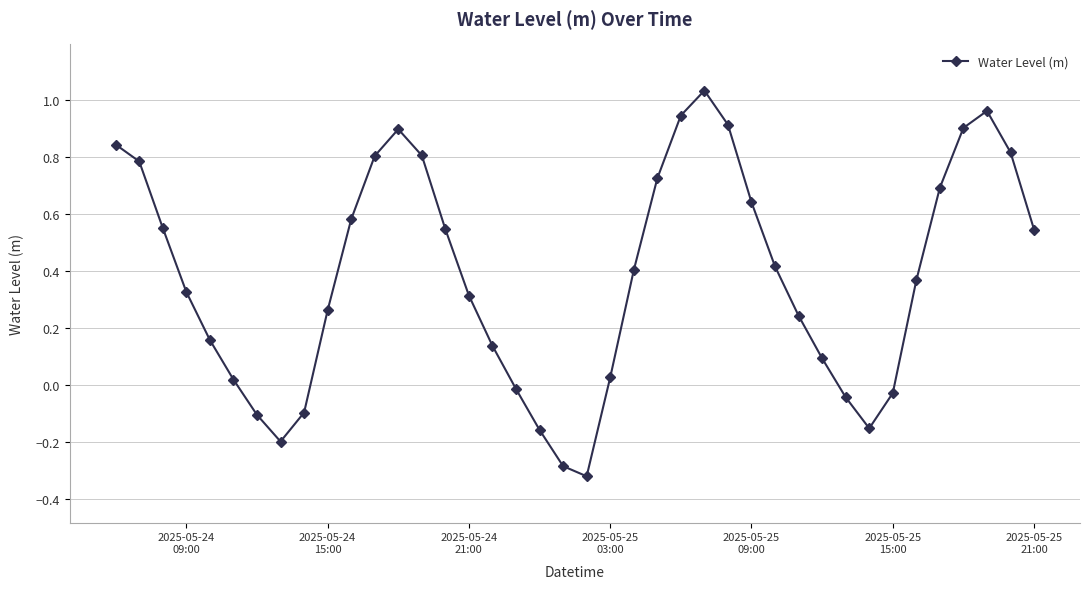

What is the difference between the maximum and minimum values?

1.4